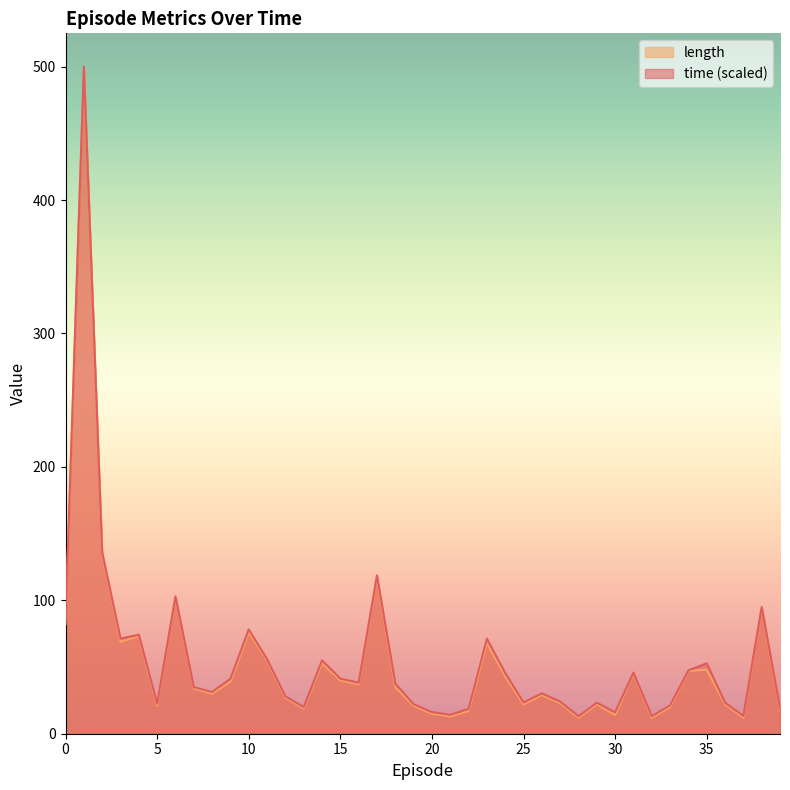

The value of time at 11 is 55.9. True or false?

True